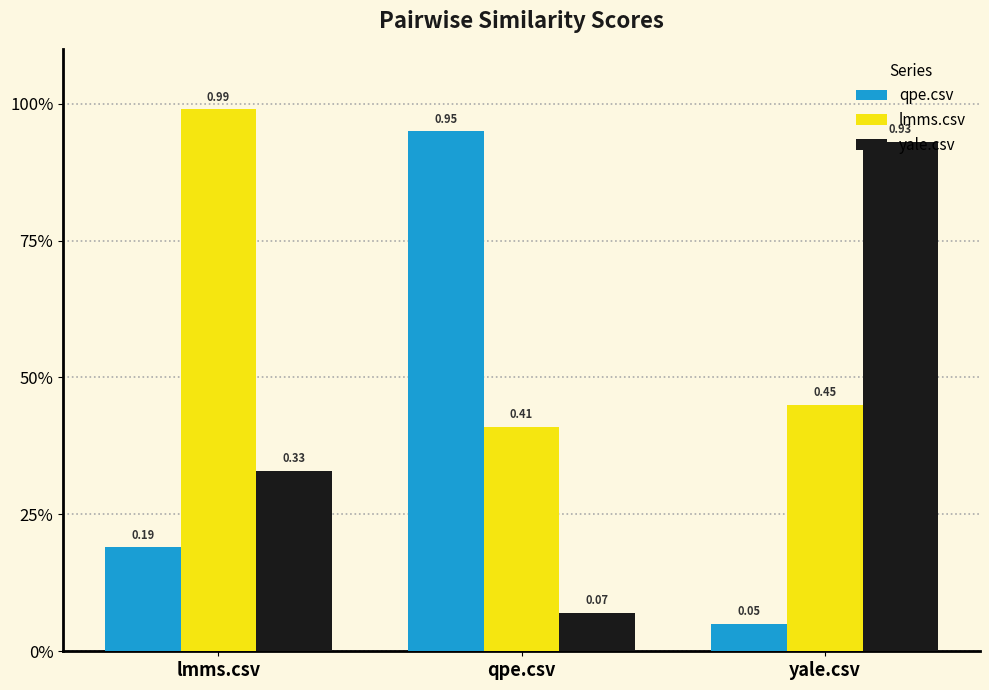

What is the difference between the highest and lowest values at lmms.csv?

0.8